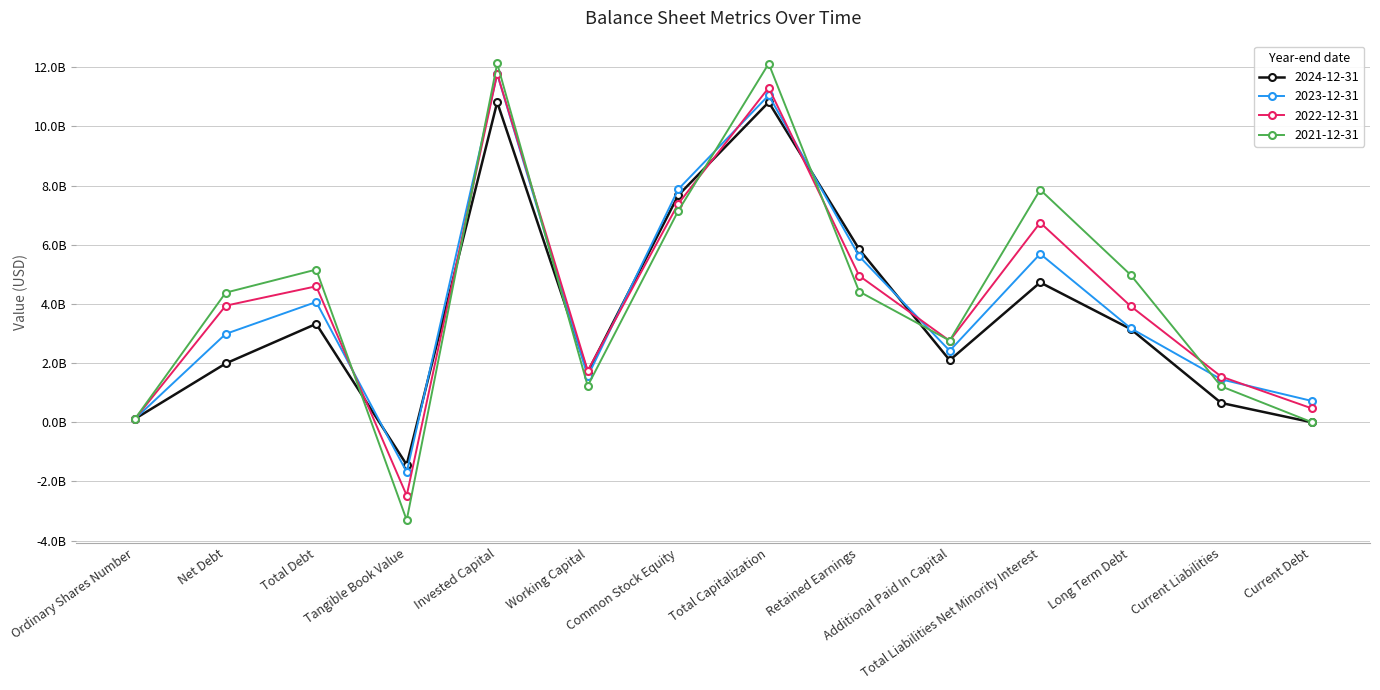

True or false: 2021-12-31 and 2024-12-31 intersect in this chart.

True